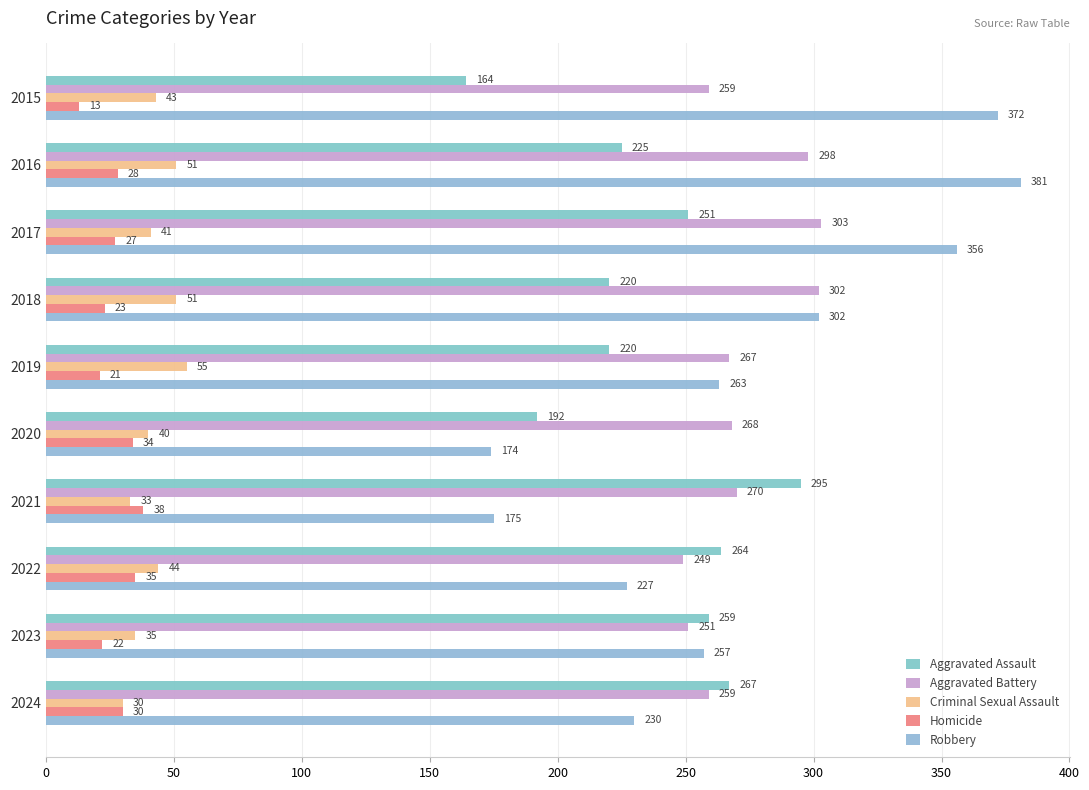

At how many categories does at least one series exceed 284?

5